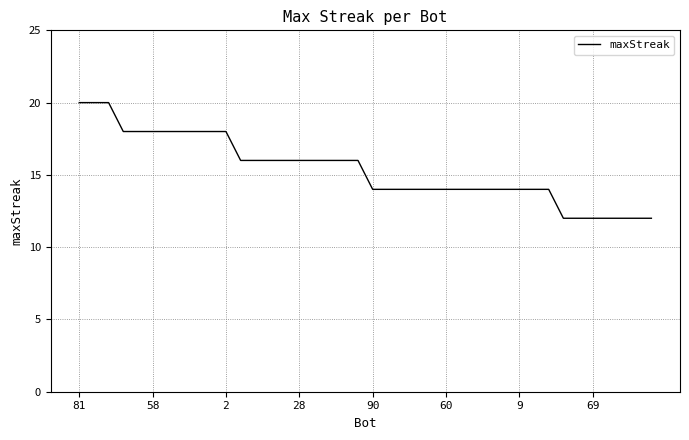

Does the chart display data point markers on the line(s)?

No